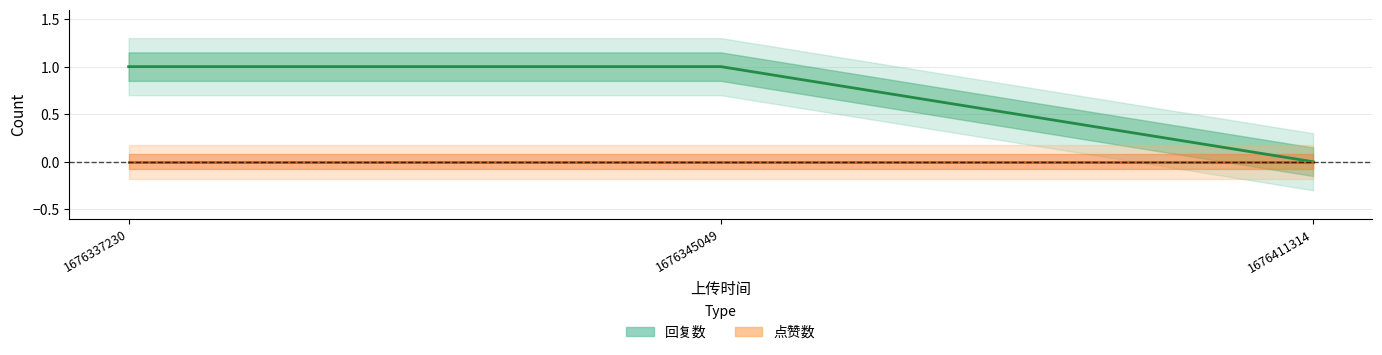

Which label corresponds to the smallest value in the chart?

1676411314